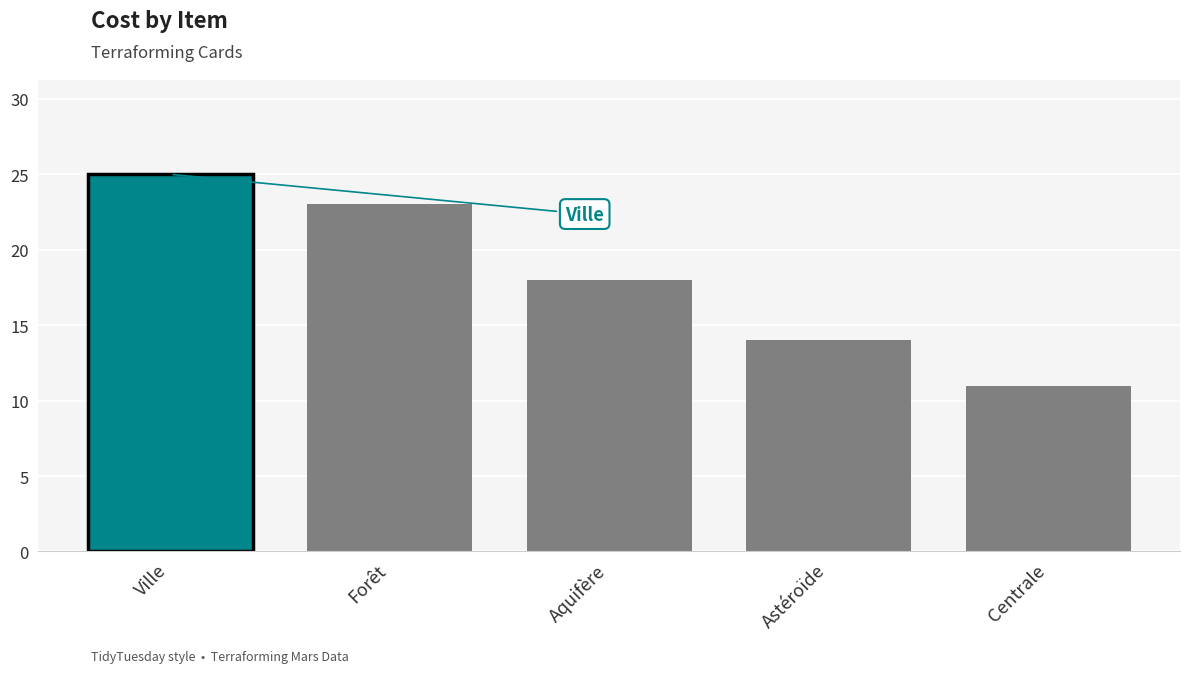

Reading left to right, extract all data points from this chart.

Ville=25	Forêt=23	Aquifère=18	Astéroïde=14	Centrale=11